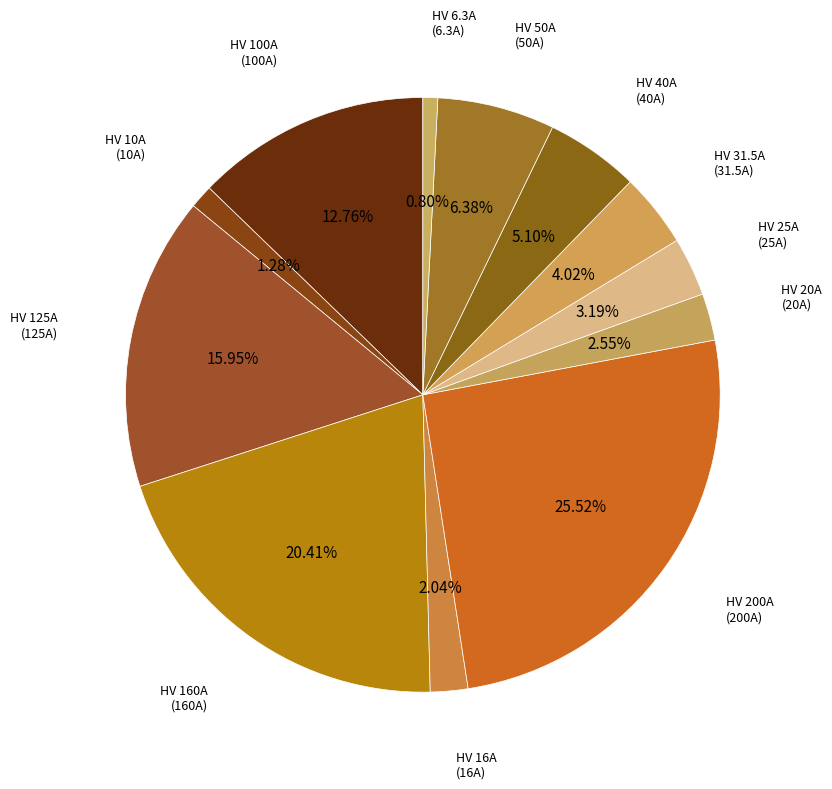

Do HV 16A and HV 25A together represent more than half of the pie?

No